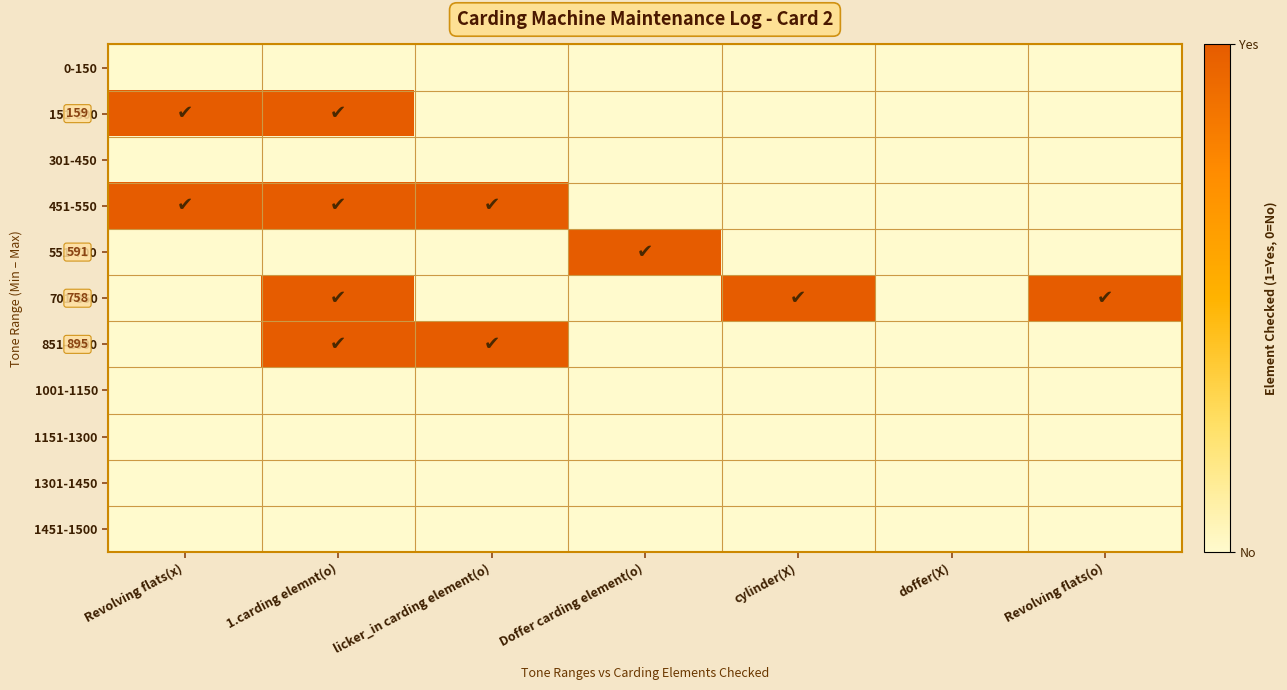

Between licker_in carding element(o) and 1.carding elemnt(o), which is larger?

licker_in carding element(o)